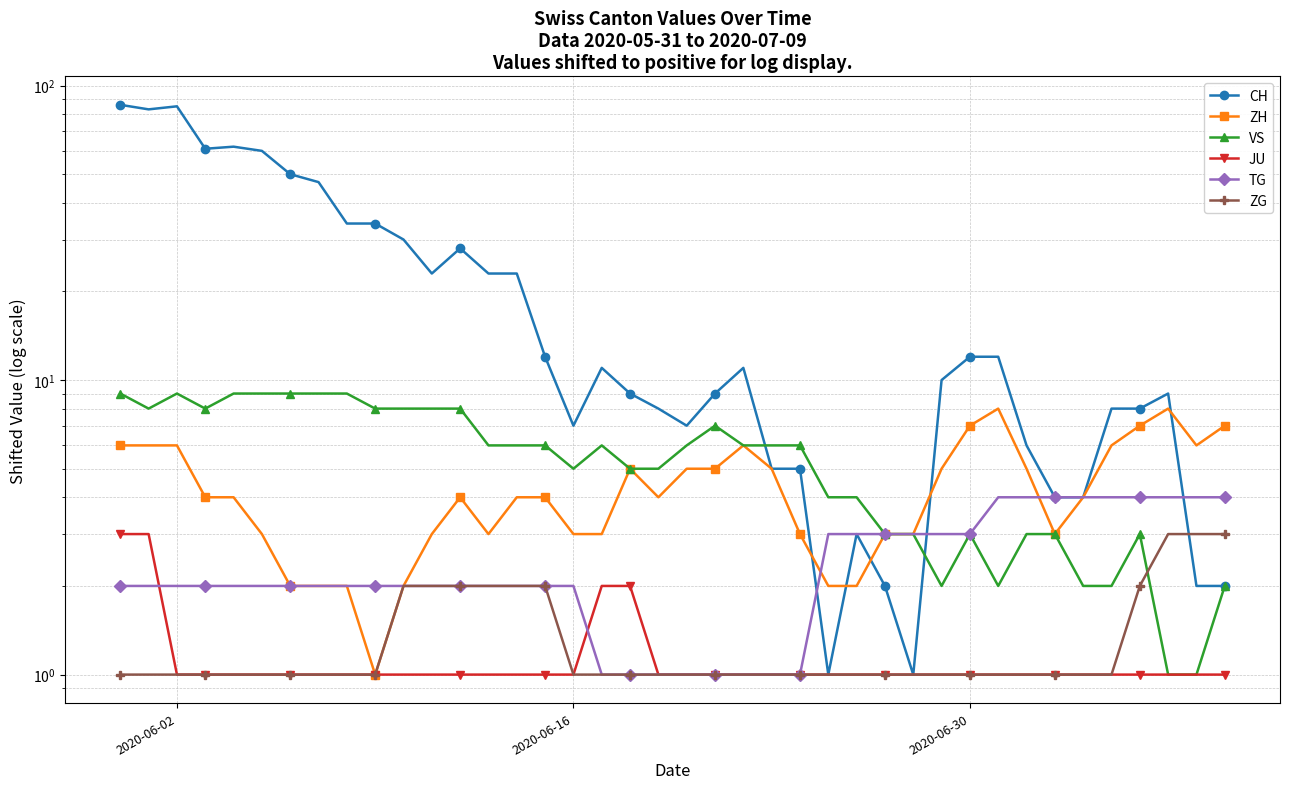

True or false: VS and CH intersect in this chart.

True